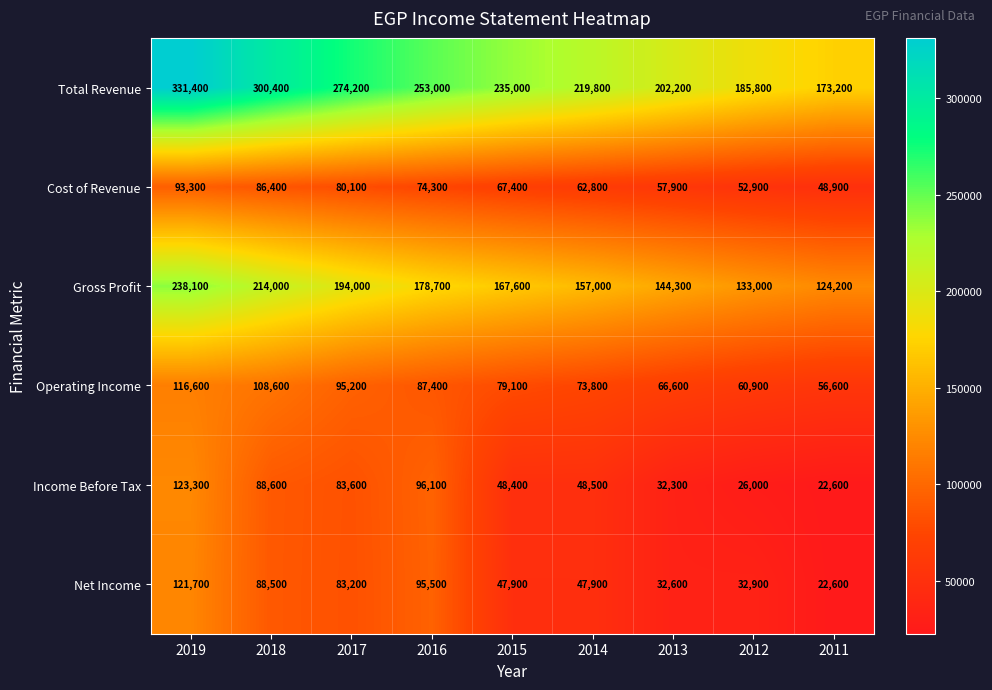

What is the difference between the maximum and minimum values in the Total Revenue series?

158200